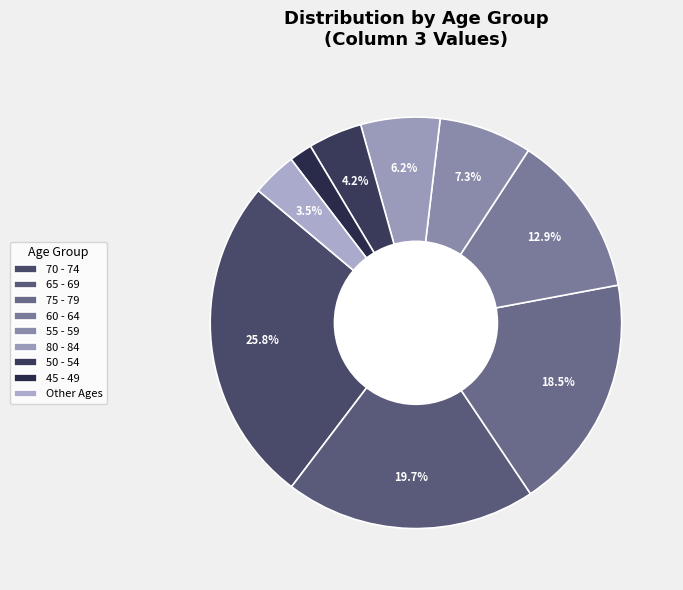

How many segments does this pie chart have?

9